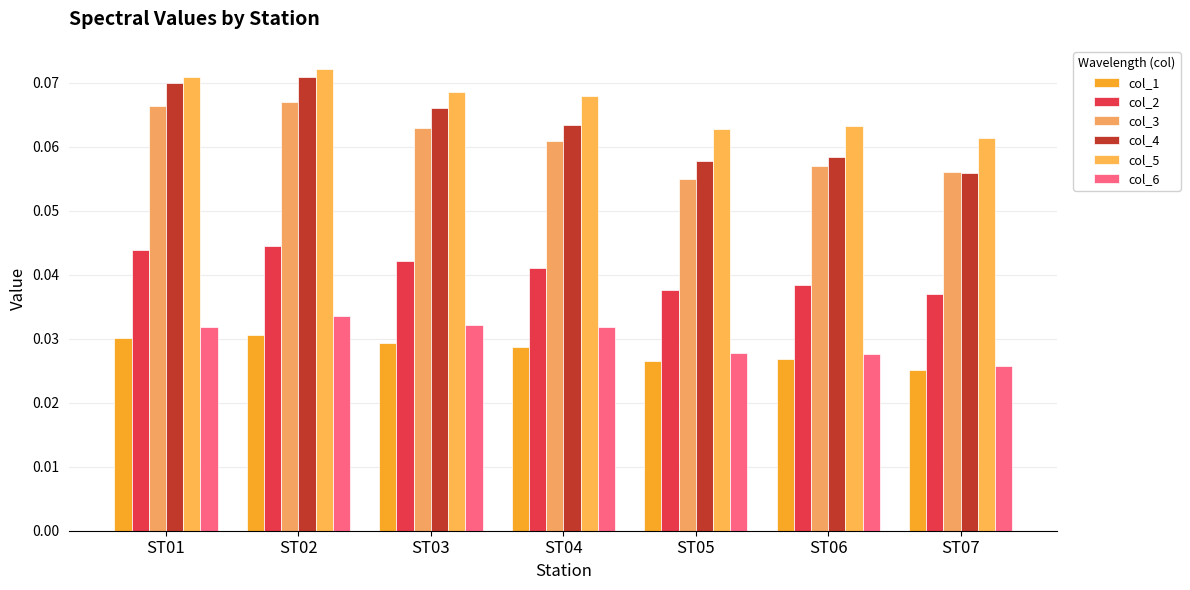

List the labels in order of col_5 value, smallest first.

ST07, ST05, ST06, ST04, ST03, ST01, ST02